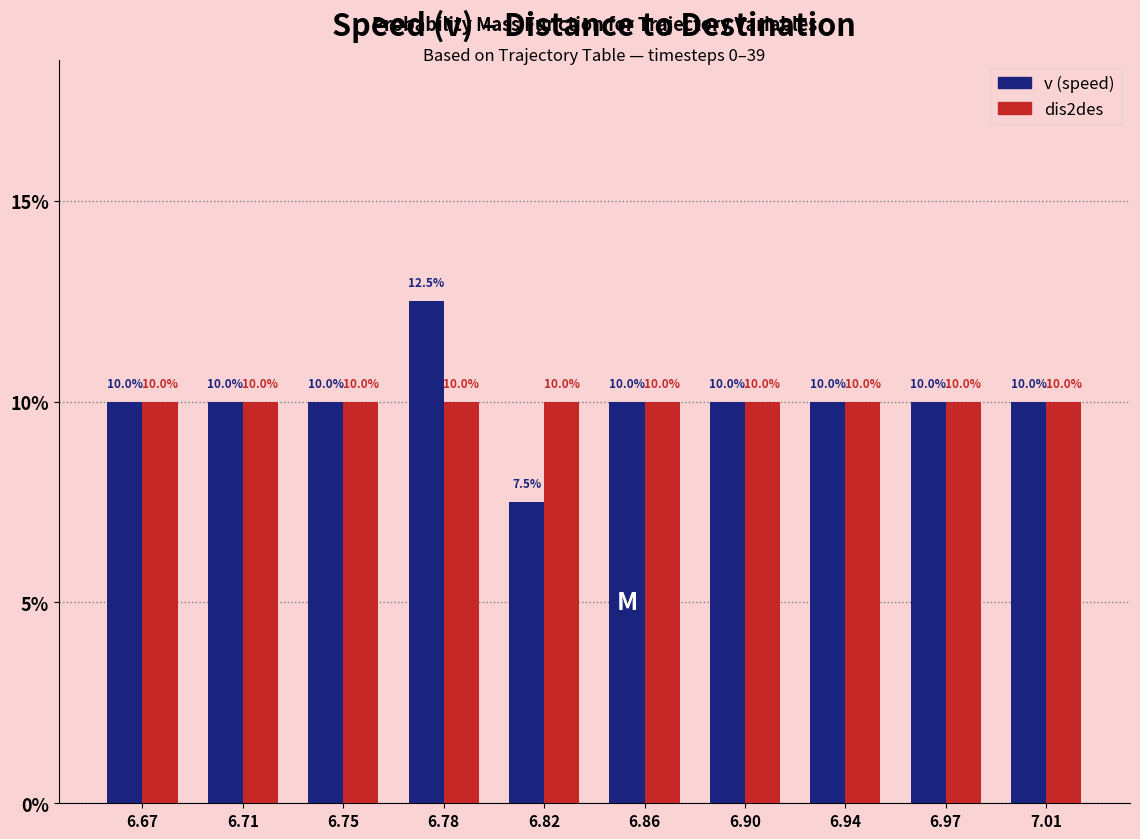

Reading left to right, what are all the values shown in this chart?

v (speed): 10.0	10.0	10.0	12.5	7.5	10.0	10.0	10.0	10.0	10.0
dis2des: 10.0	10.0	10.0	10.0	10.0	10.0	10.0	10.0	10.0	10.0